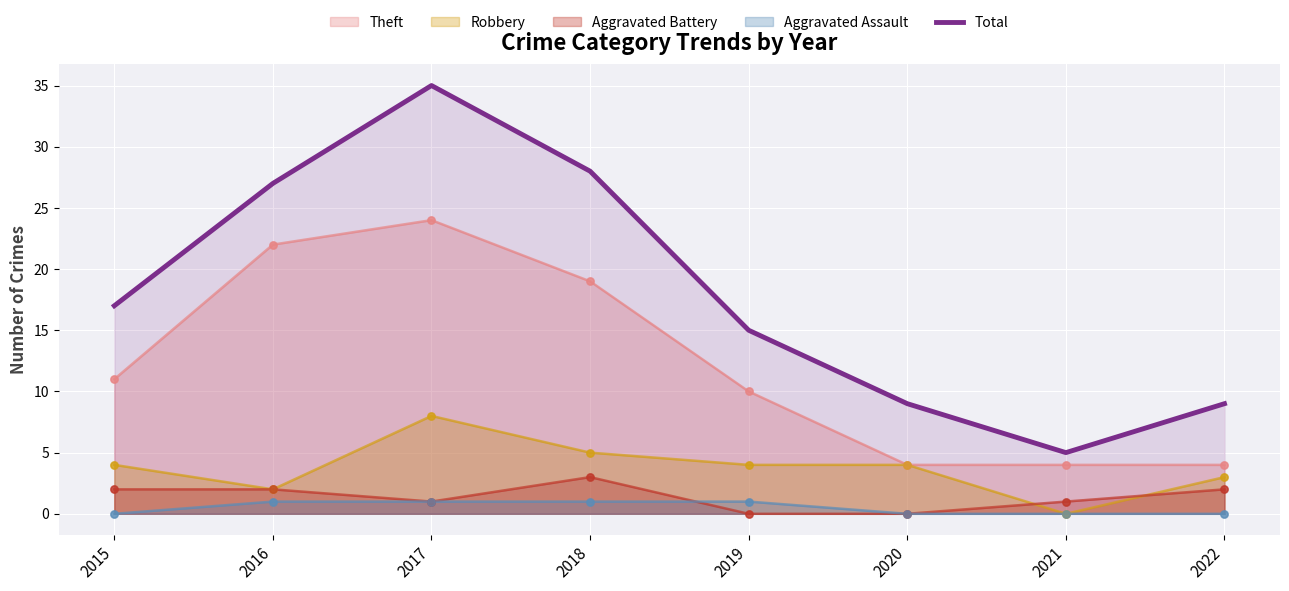

Between 2017 and 2020, which is larger?

2017